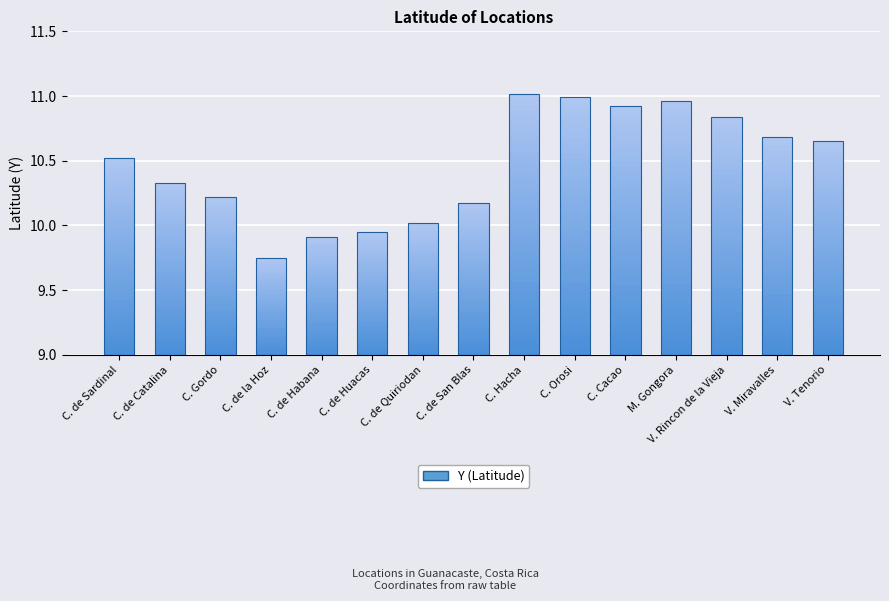

At which label does the data first exceed 1?

C. de Sardinal